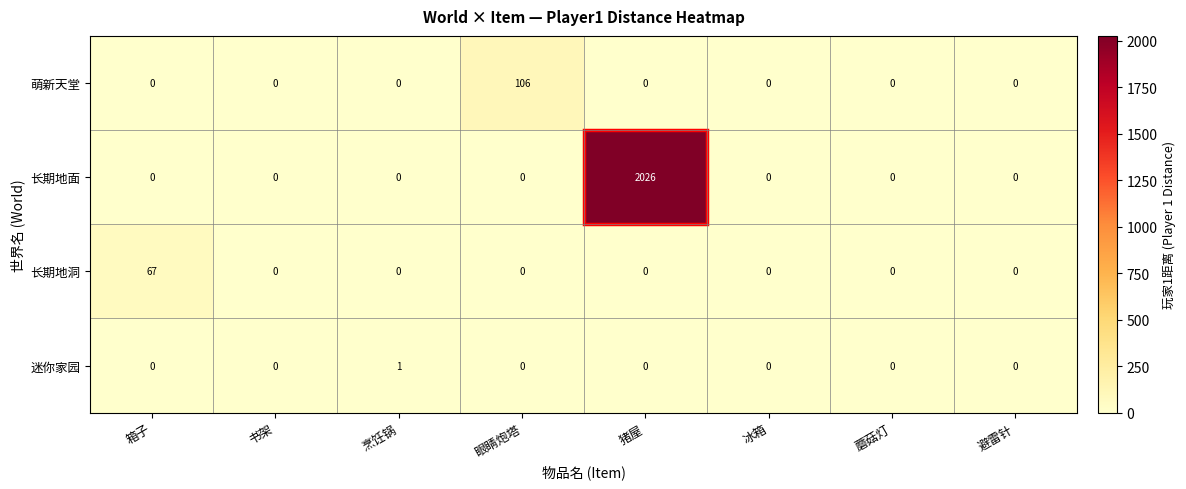

Between 箱子 and 眼睛炮塔, which series saw the biggest shift?

萌新天堂